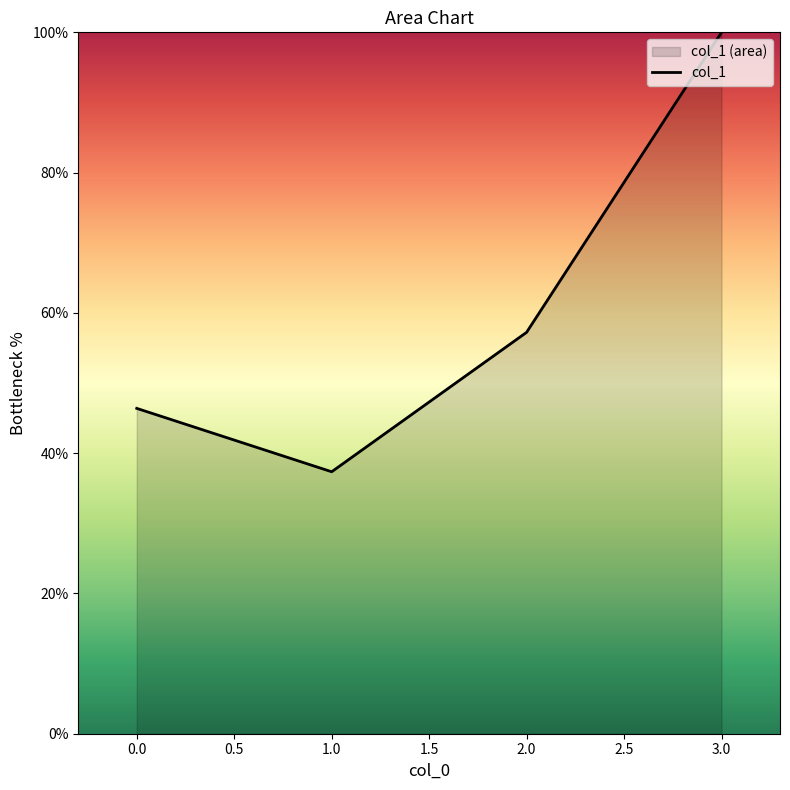

True or false: the data shows 21.9 at 0.0.

False